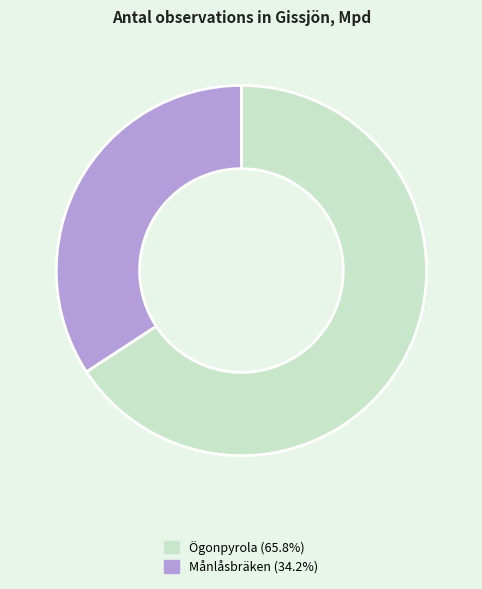

Approximately how many times larger is the value at Ögonpyrola (65.8%) compared to Månlåsbräken (34.2%)?

1.9